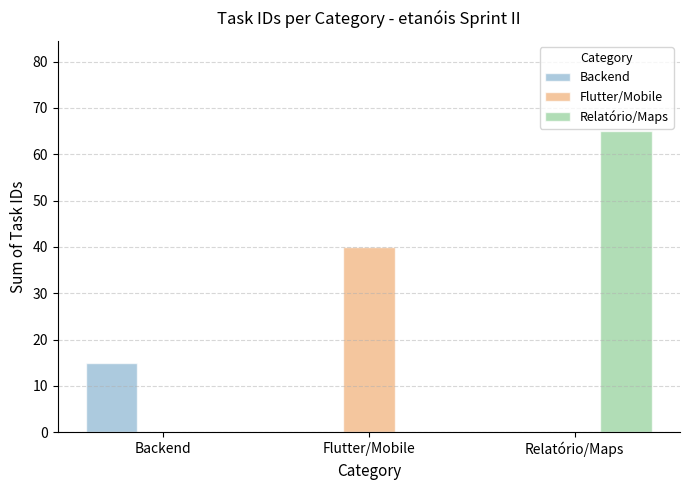

How many groups of bars are there?

3